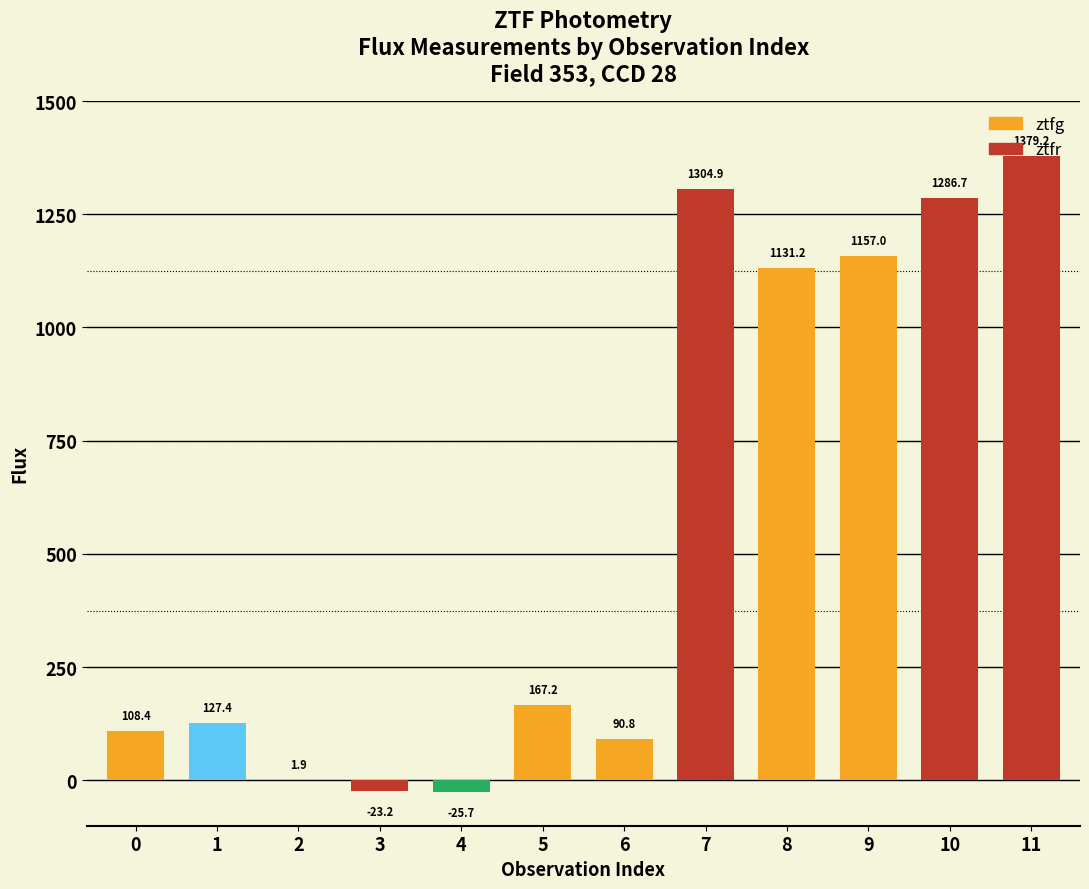

Where does the data first go above 167?

5